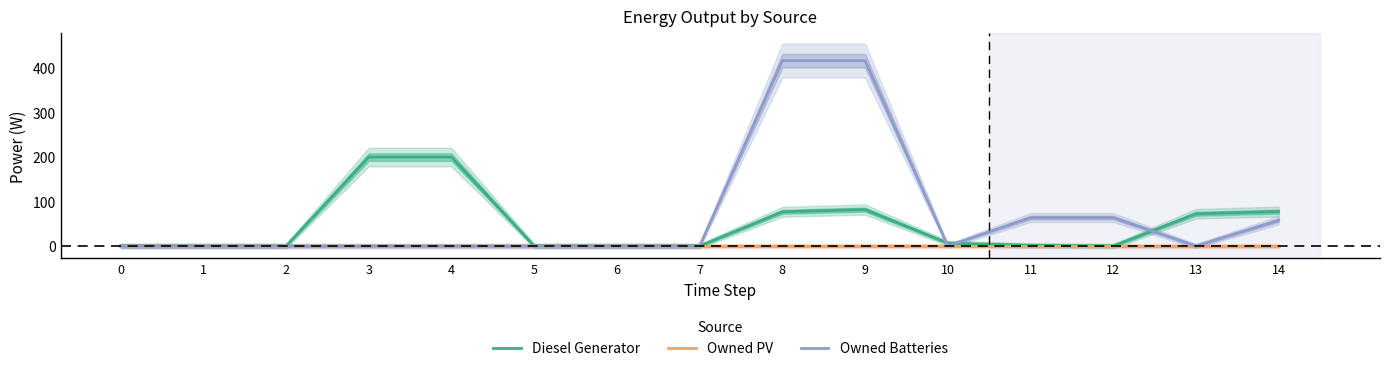

The value of Diesel Generator at 14 is 77.5. True or false?

True